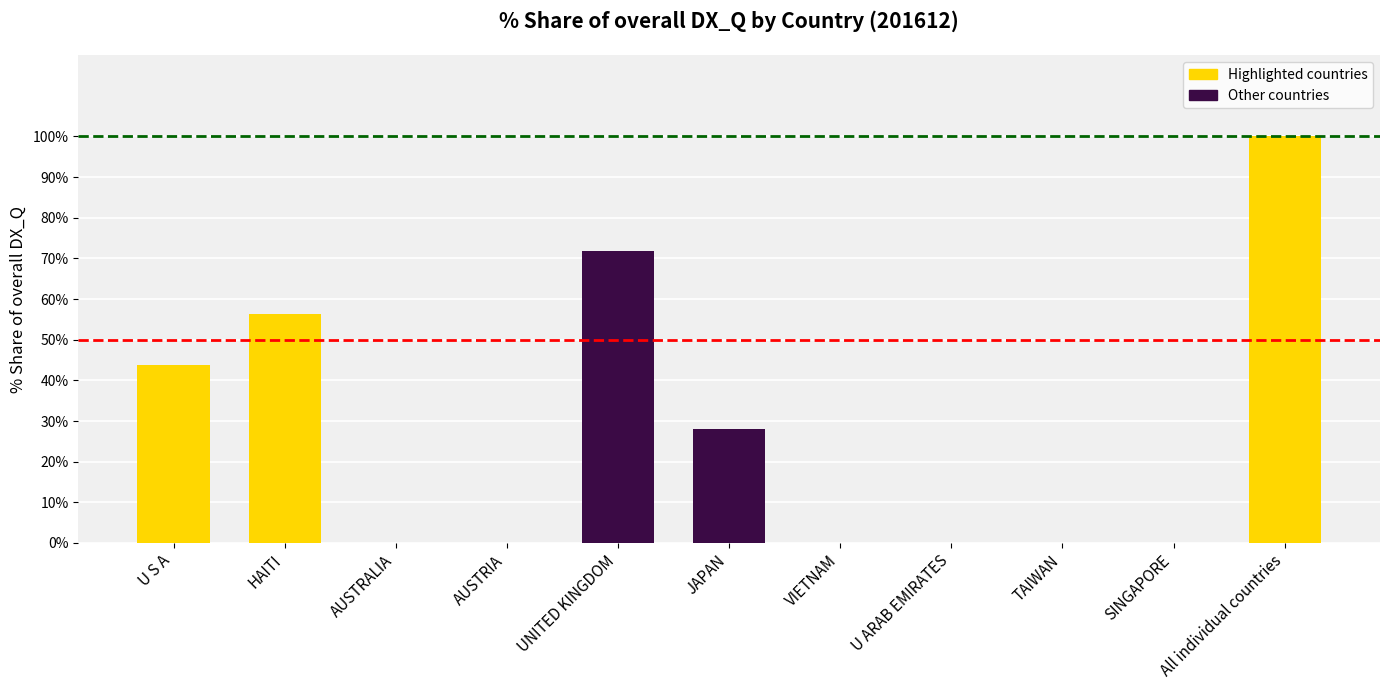

What is the sum of all values?

300.0